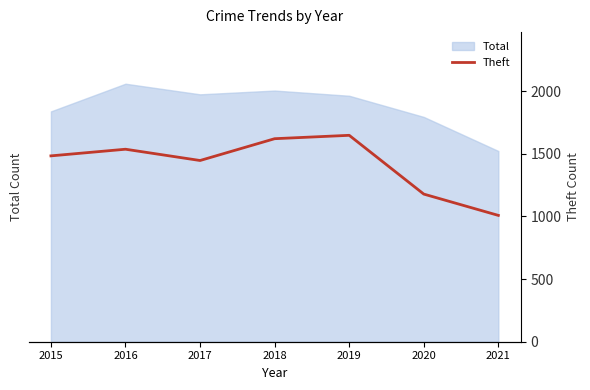

At which label is the value closest to 1327?

2017